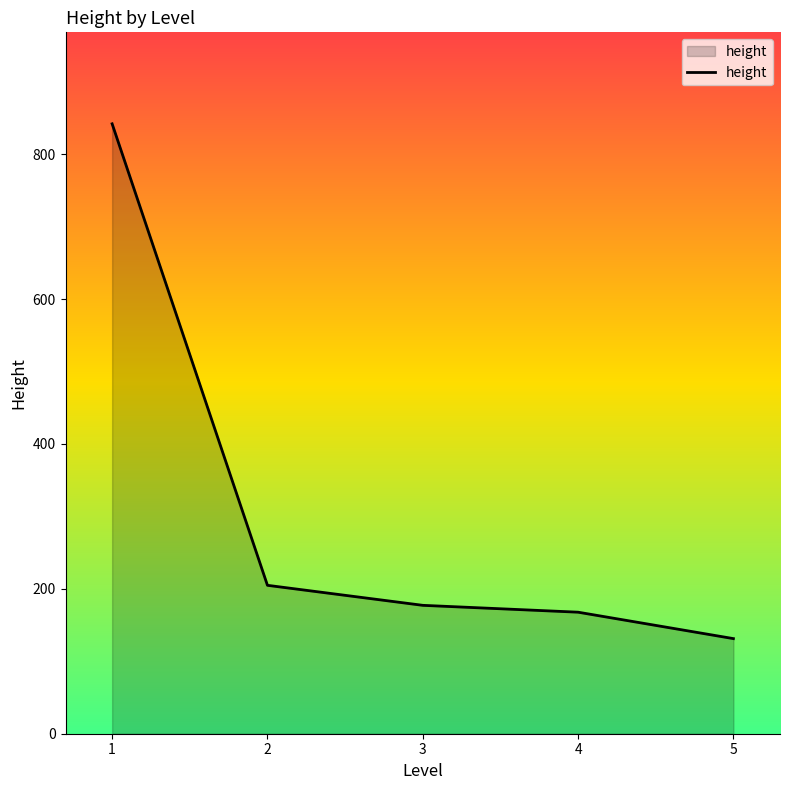

Is it true that the value at 2 is 204.9?

True